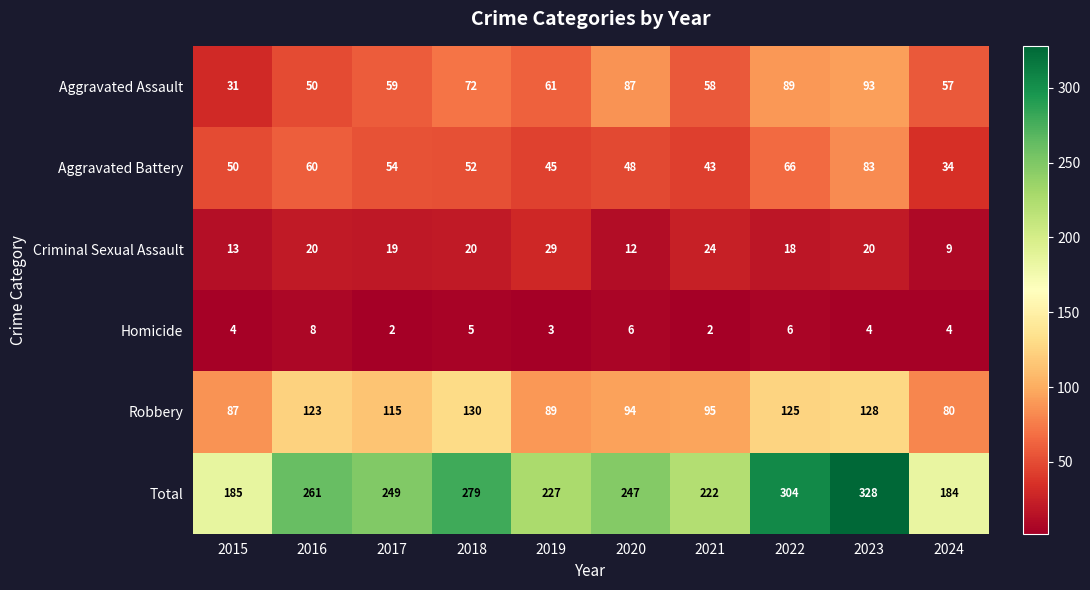

What value does the Total series have at 2018?

279